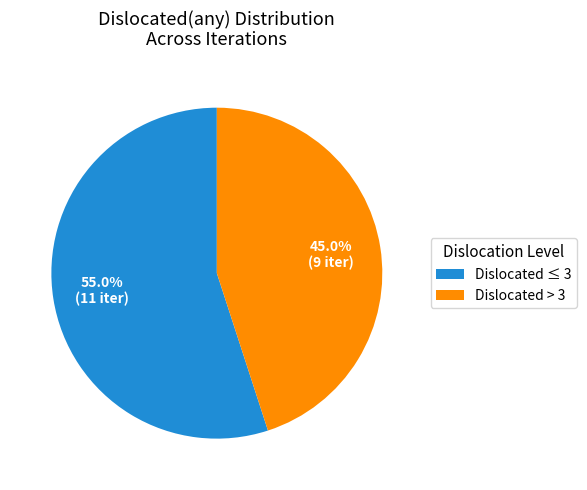

Rank the categories by value from highest to lowest.

Dislocated ≤ 3, Dislocated > 3